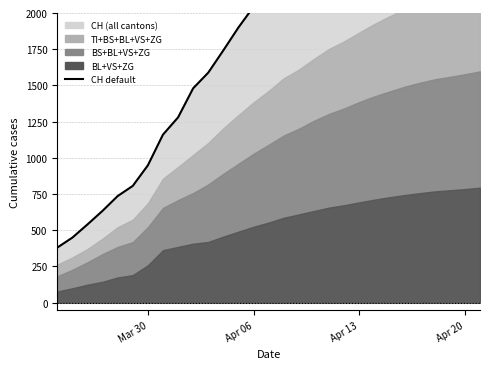

Is it true that the value at 9 is 2452?

False